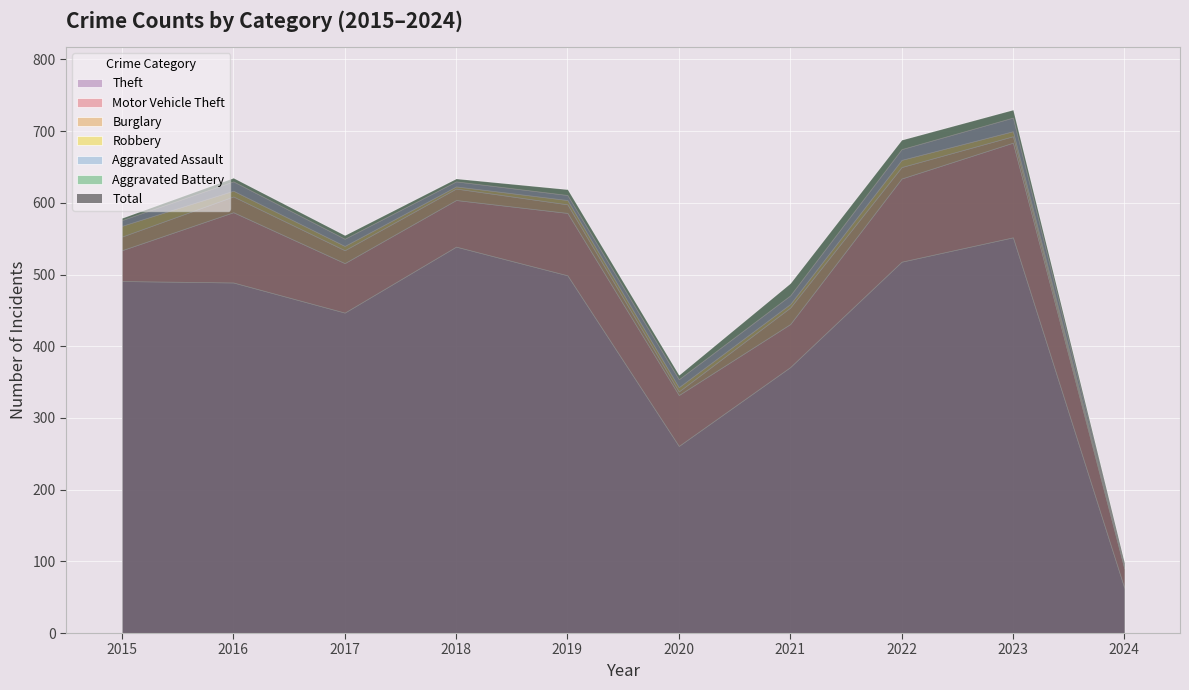

What is the lowest value of the Aggravated Assault series?

2